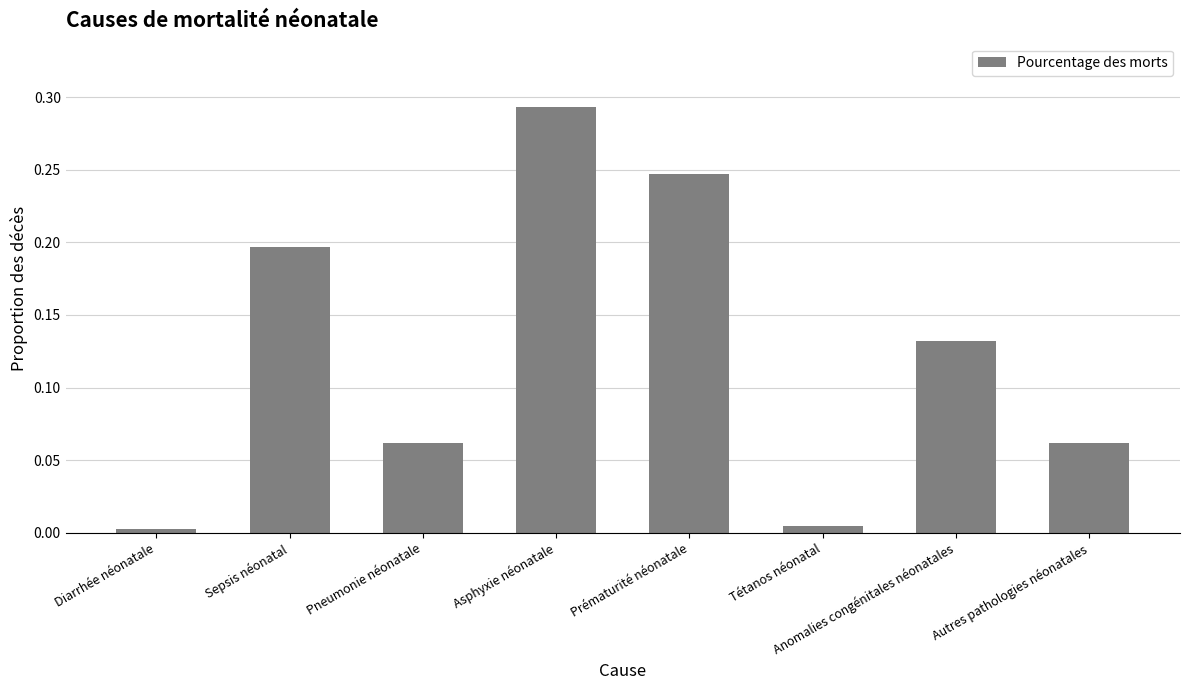

Does the chart contain stacked bars?

No